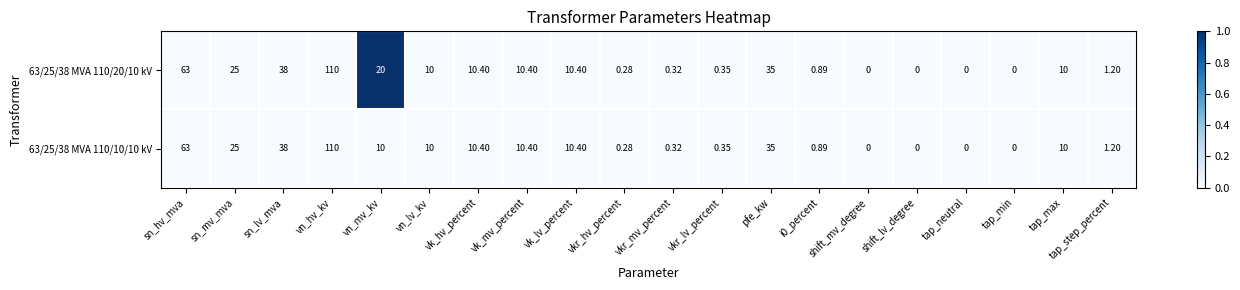

Rank the series by their average value, from highest to lowest.

63/25/38 MVA 110/20/10 kV, 63/25/38 MVA 110/10/10 kV